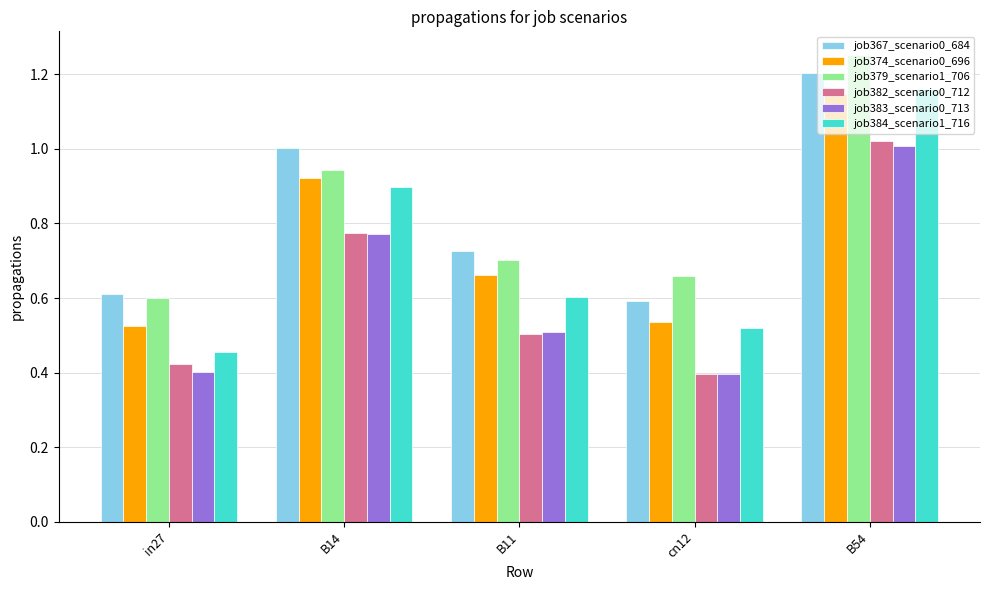

Which series has the widest spread of values?

job384_scenario1_716